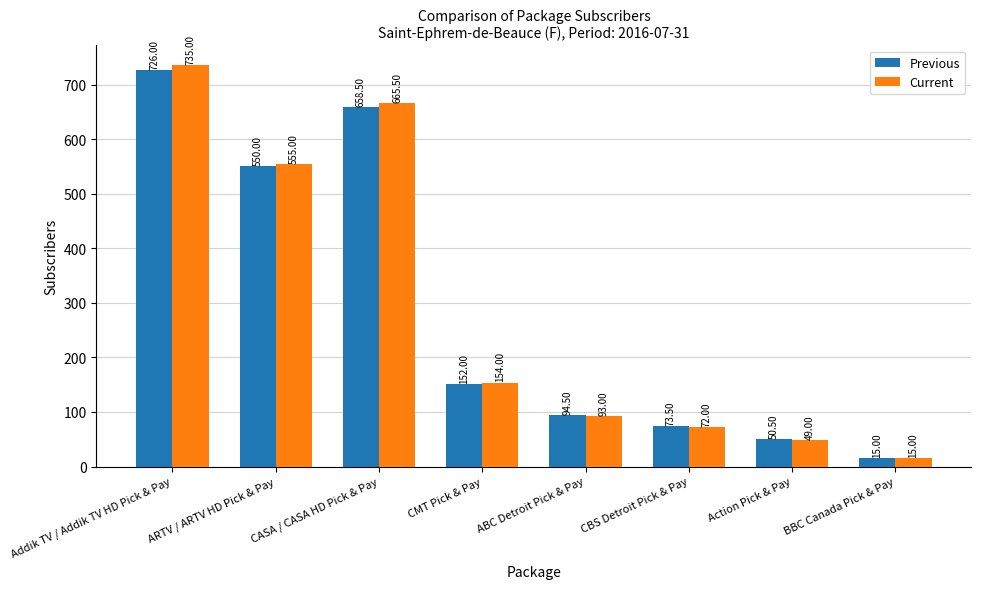

At which category is the sum across all series the highest?

Addik TV / Addik TV HD Pick & Pay